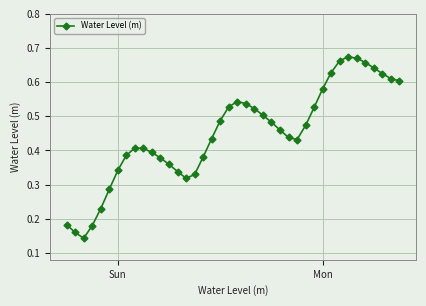

Count the values in the range 0 to 1.

40